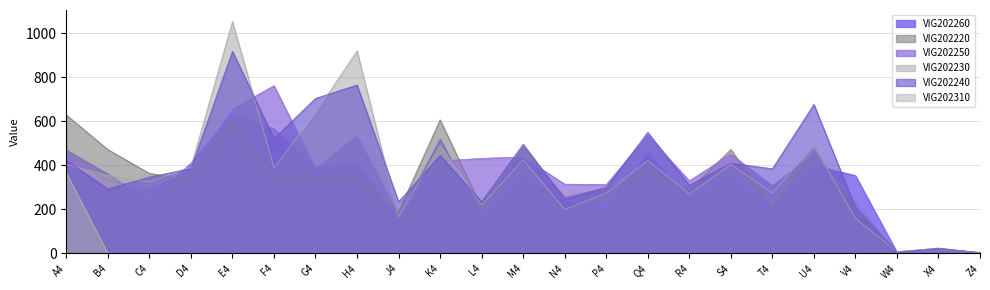

Where is the first local minimum for VIG202240?

B4